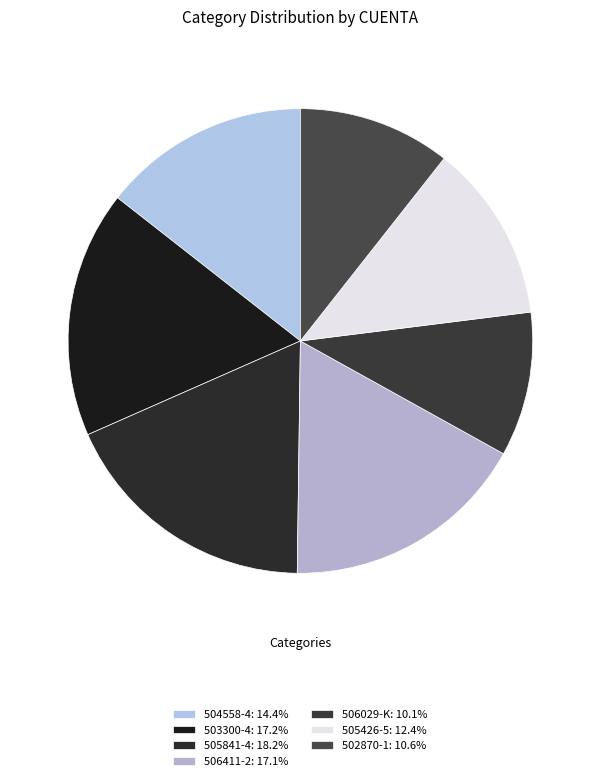

How many segments does this pie chart have?

7